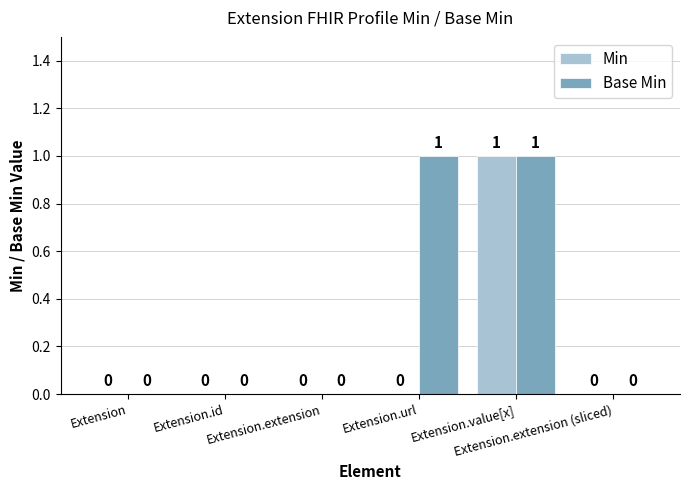

Reading right to left, list all the values displayed in this chart.

Min: Extension.extension (sliced)=0	Extension.value[x]=1	Extension.url=0	Extension.extension=0	Extension.id=0	Extension=0
Base Min: Extension.extension (sliced)=0	Extension.value[x]=1	Extension.url=1	Extension.extension=0	Extension.id=0	Extension=0